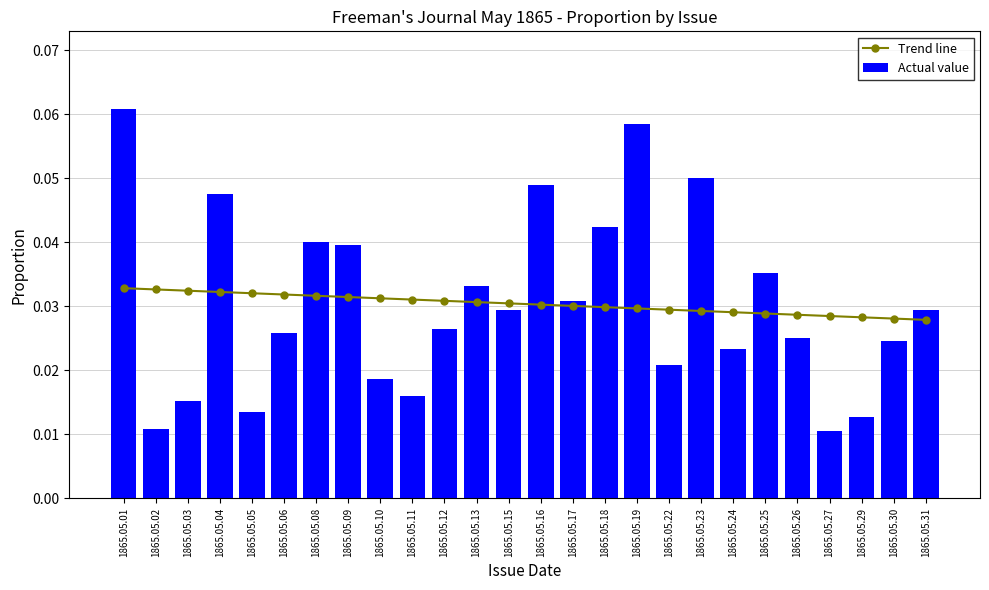

How many groups of bars are there?

26